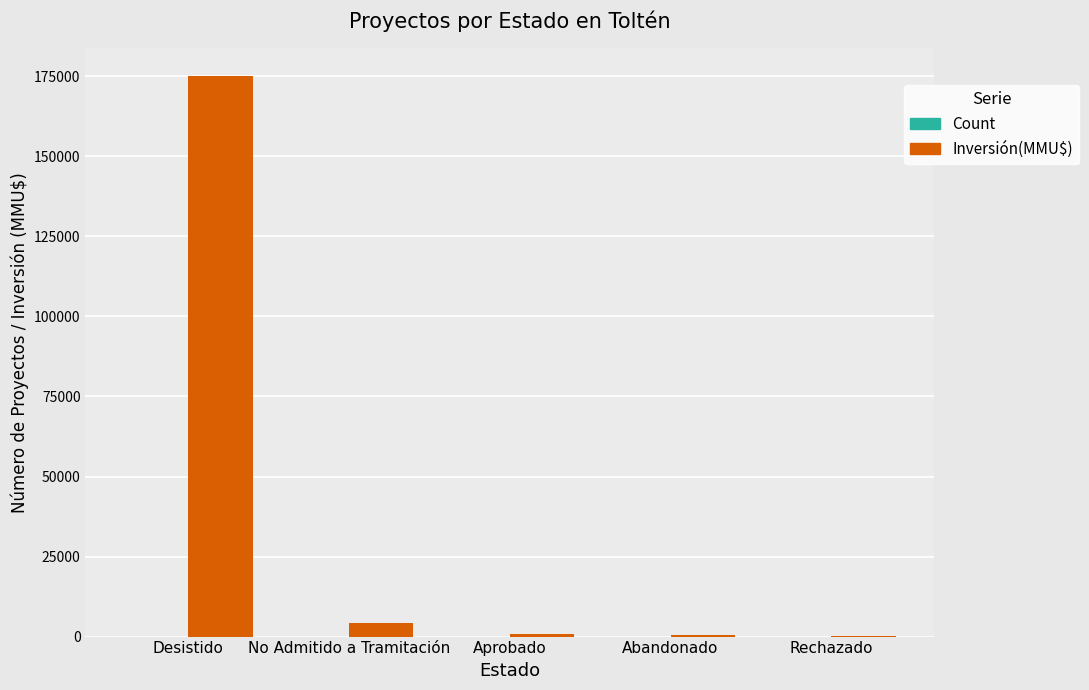

At which category is the sum across all series the highest?

Desistido